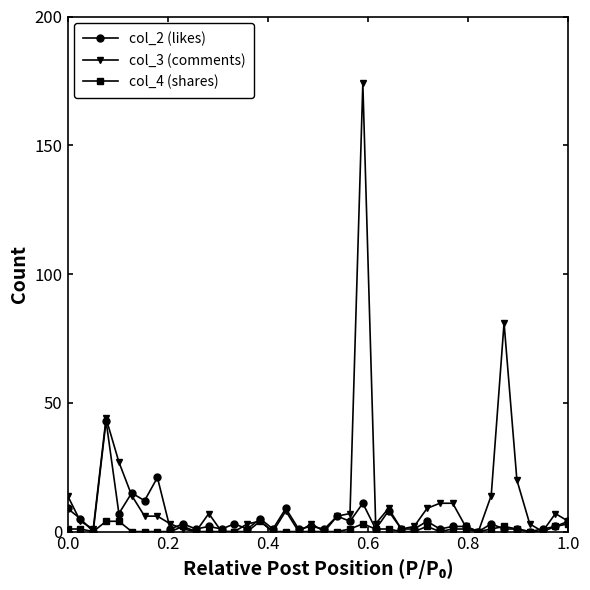

What is the value of the col_3 (comments) point at the 29th from the left?

9